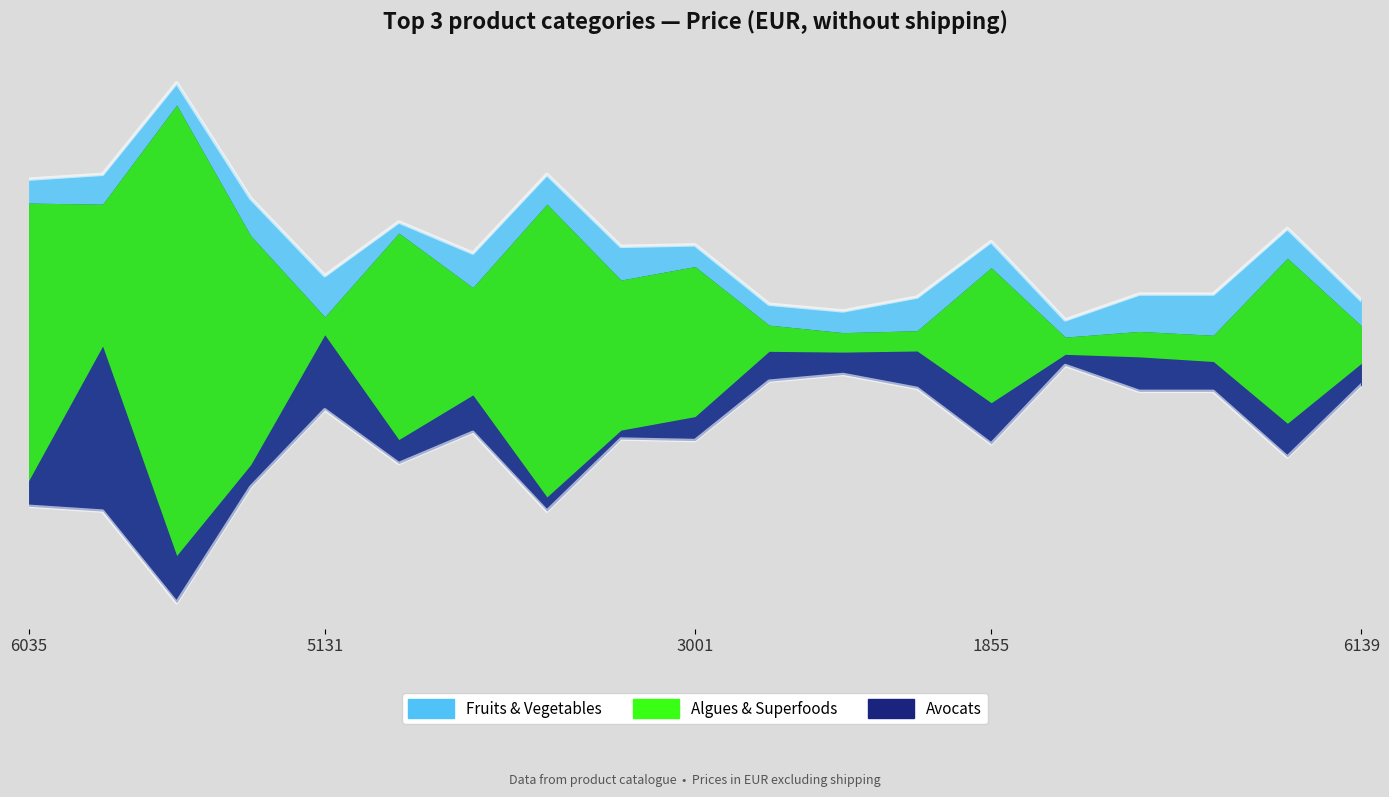

True or false: Avocats has a value of 3.1 at 3773.

True